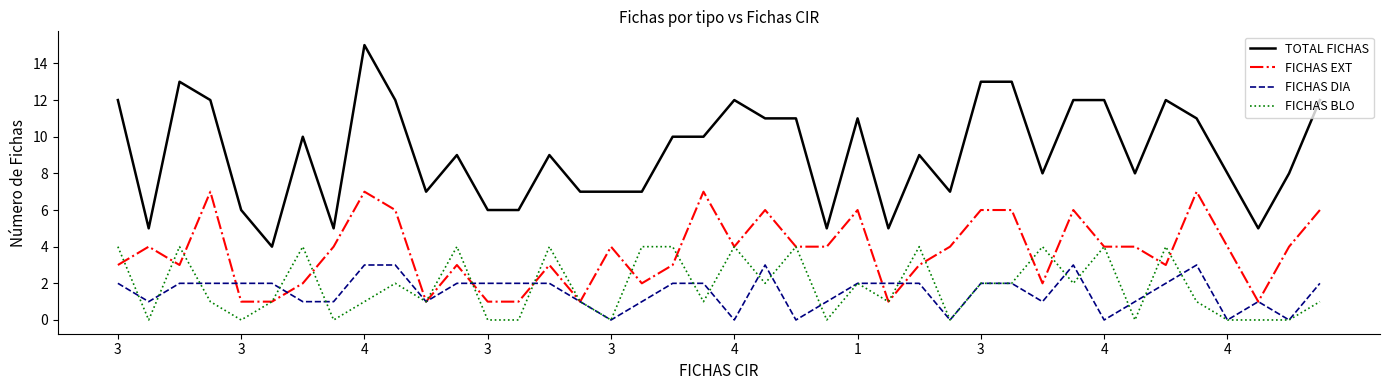

Which series has the largest total across all categories?

TOTAL FICHAS